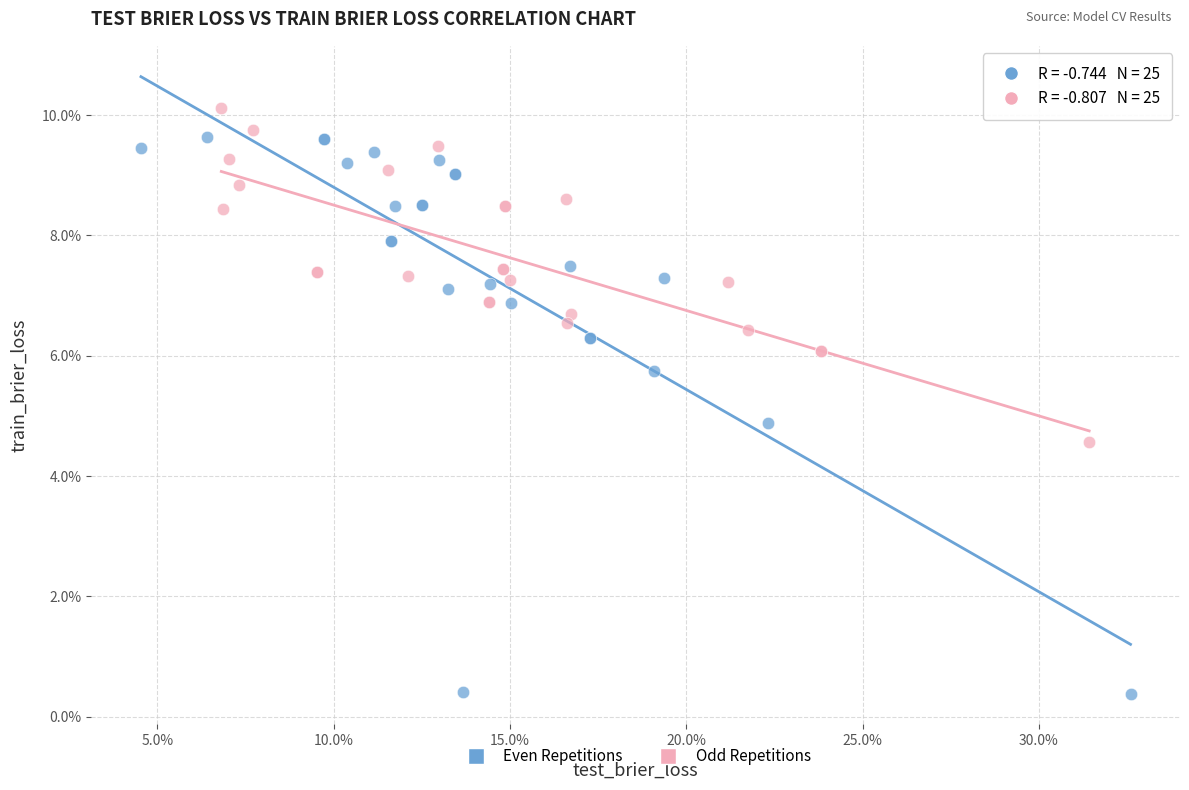

What are all the series names shown in the legend?

Even Repetitions, Odd Repetitions